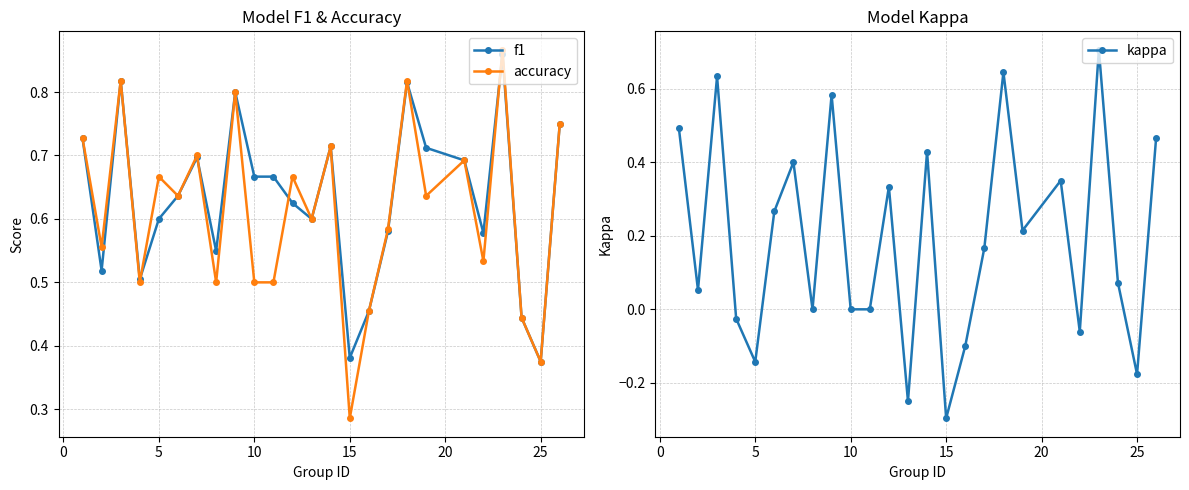

True or false: f1 has more than 2 interior local peaks.

True